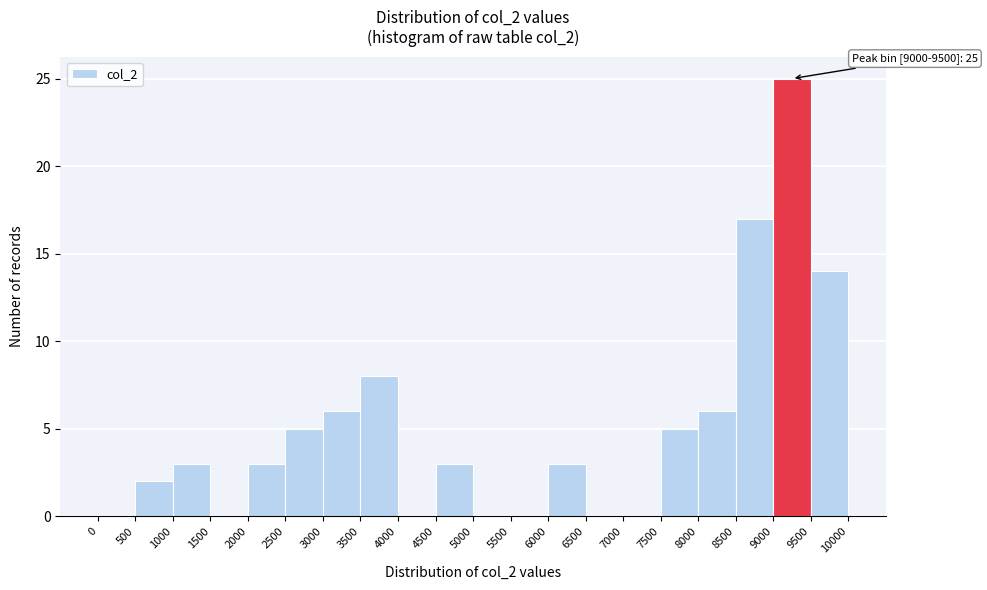

Over which range of the x-axis is the bar tallest?

9000 to 9500